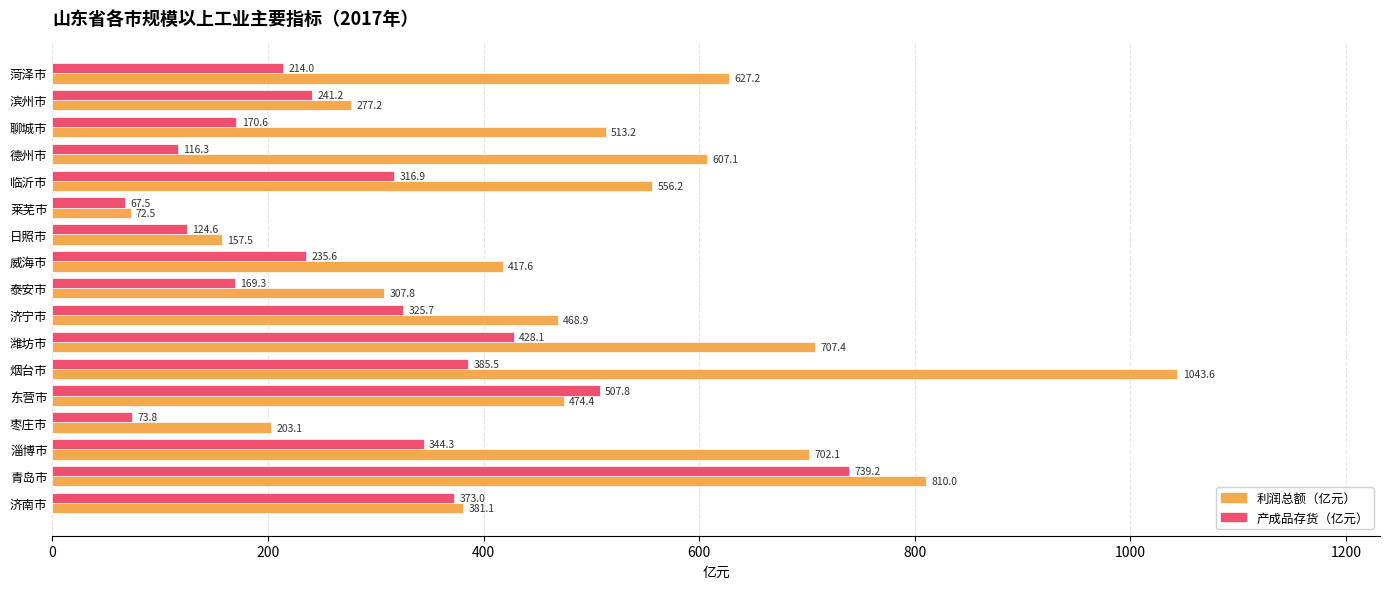

What is the average value of the 产成品存货（亿元） series?

284.3